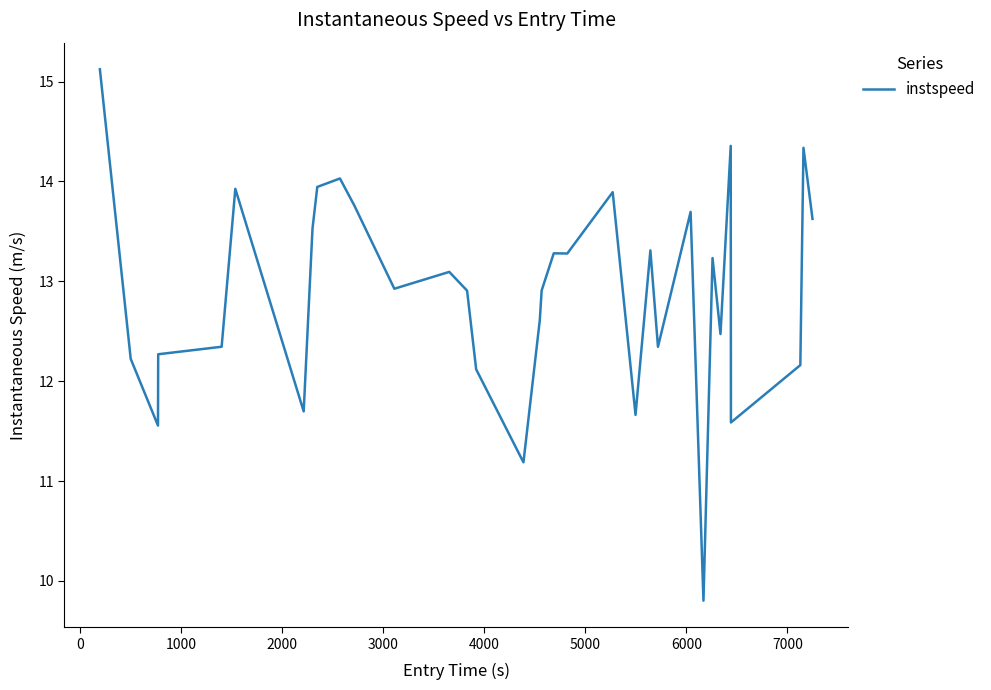

What is the minimum value shown in the chart?

9.8